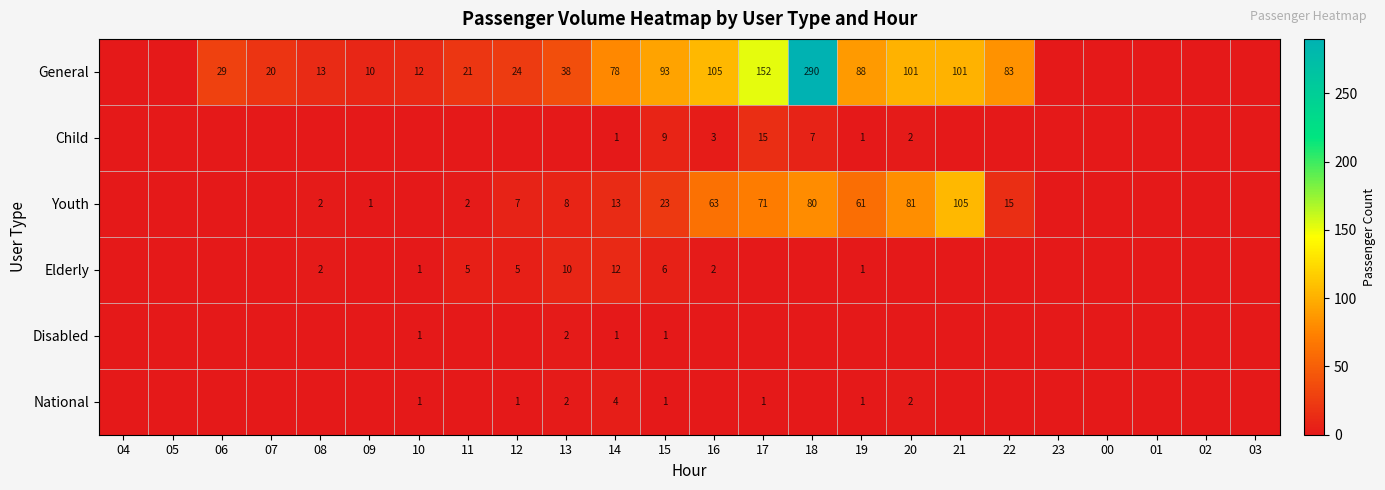

What is the spread (max minus min) of values at 07?

20